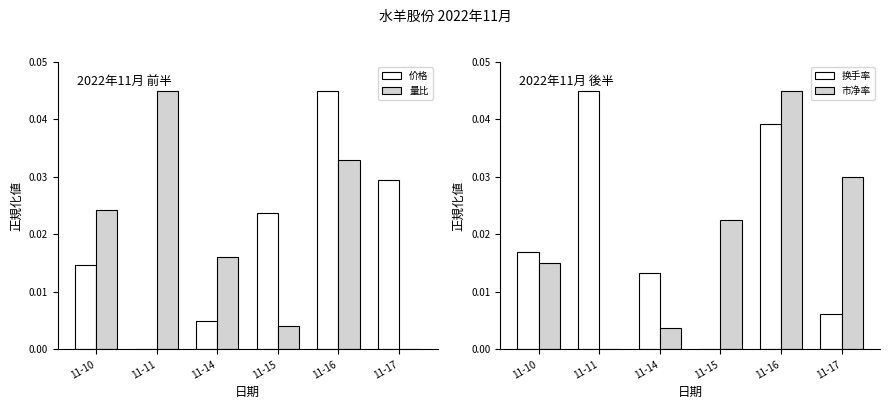

What is the total value across all series at 11-10?

0.1